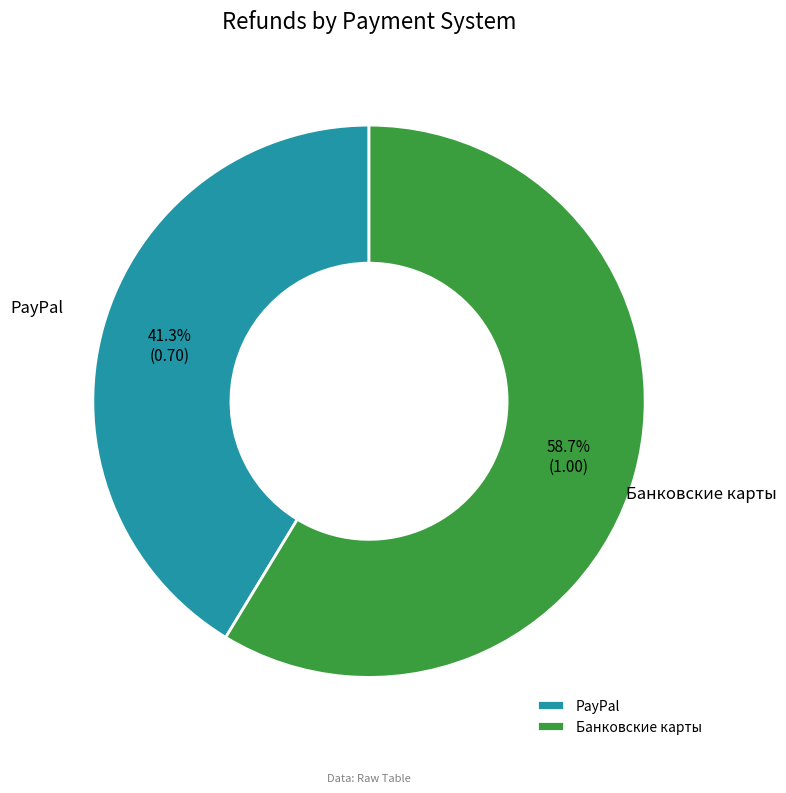

Which category has the biggest portion of the pie?

Банковские карты